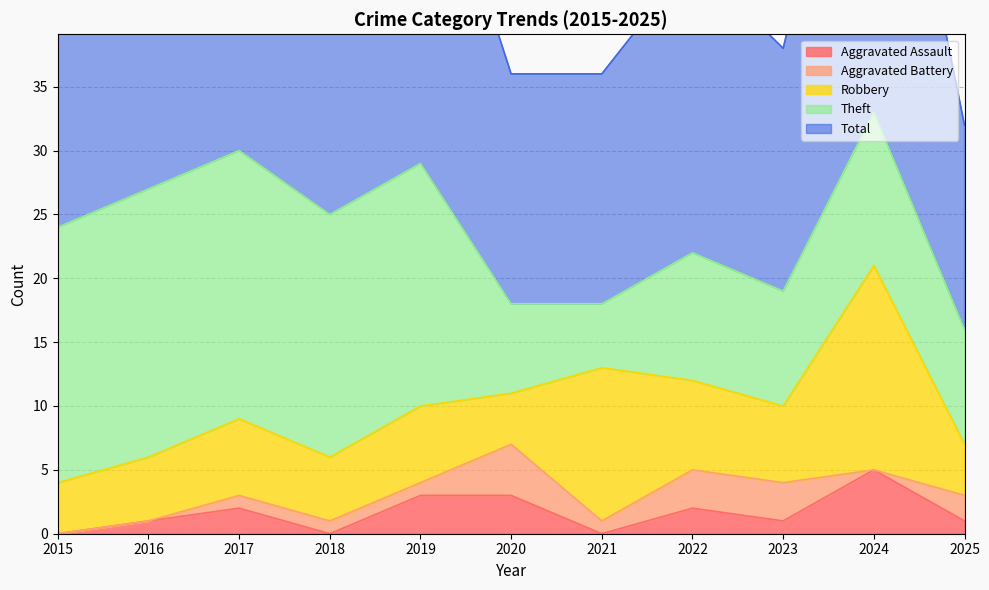

List the series in order of their peak value, highest first.

Total, Theft, Robbery, Aggravated Assault, Aggravated Battery